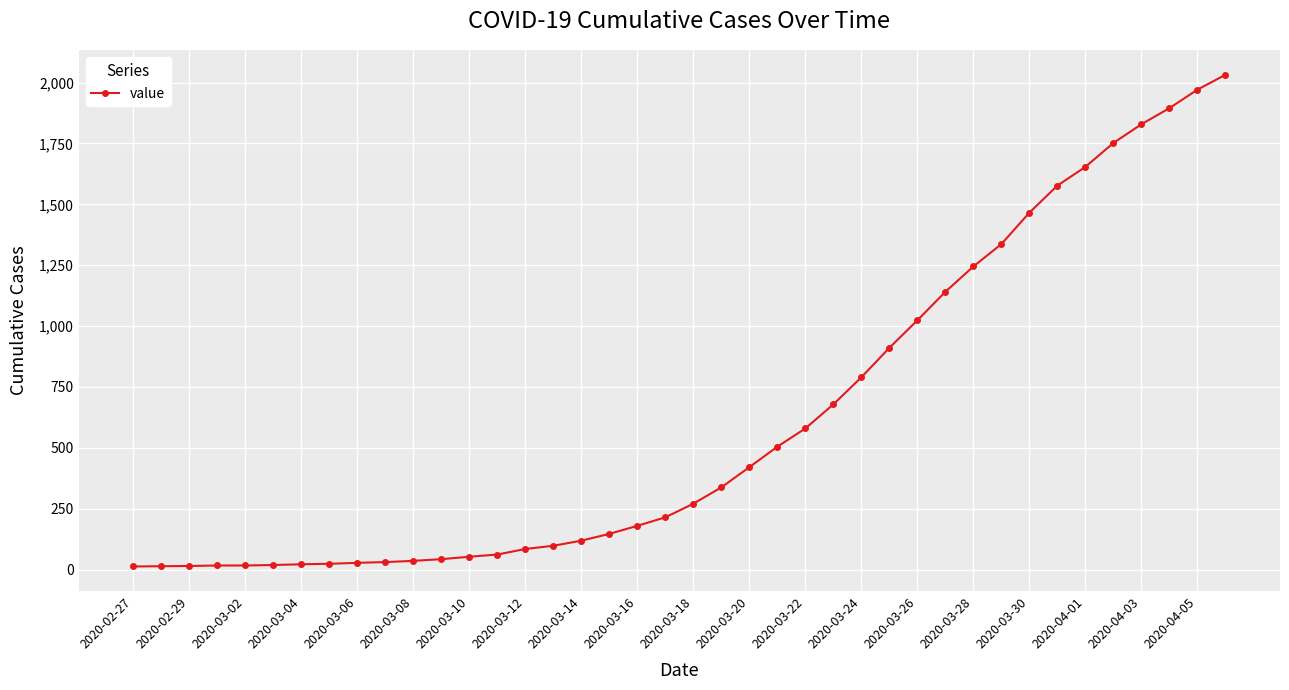

How many values are below 271?

20